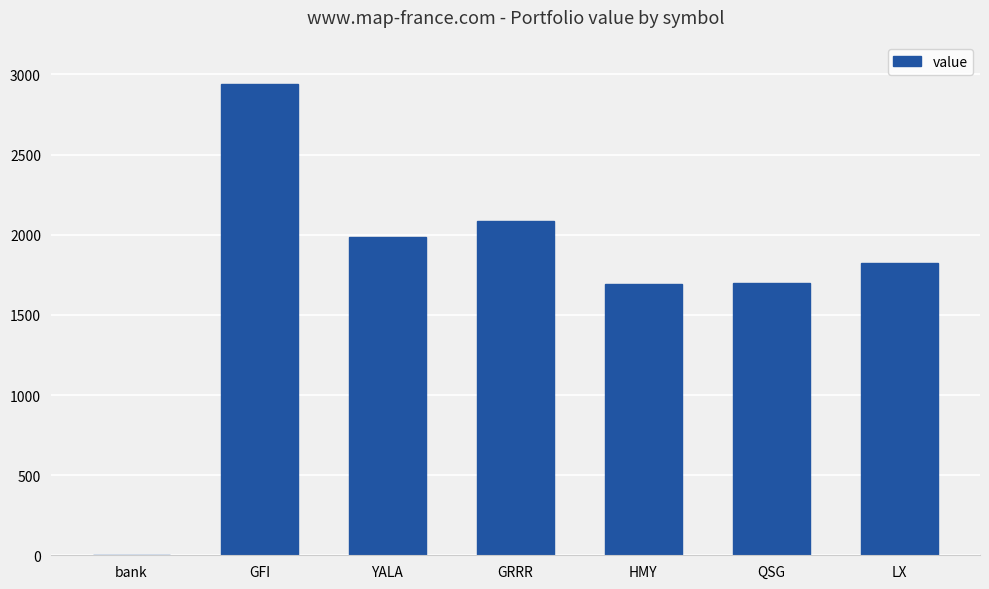

The chart shows a value of 2086.2 at GRRR. True or false?

True